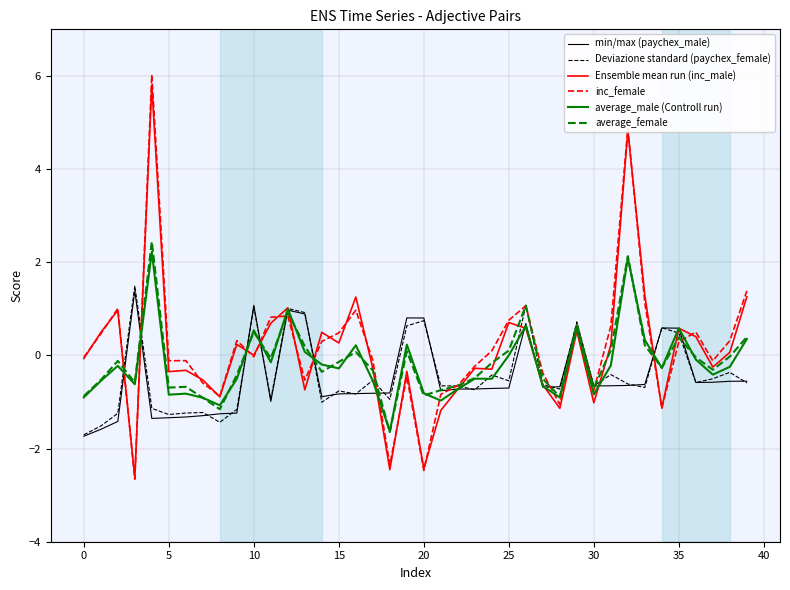

What is the maximum value shown in the chart?

6.0